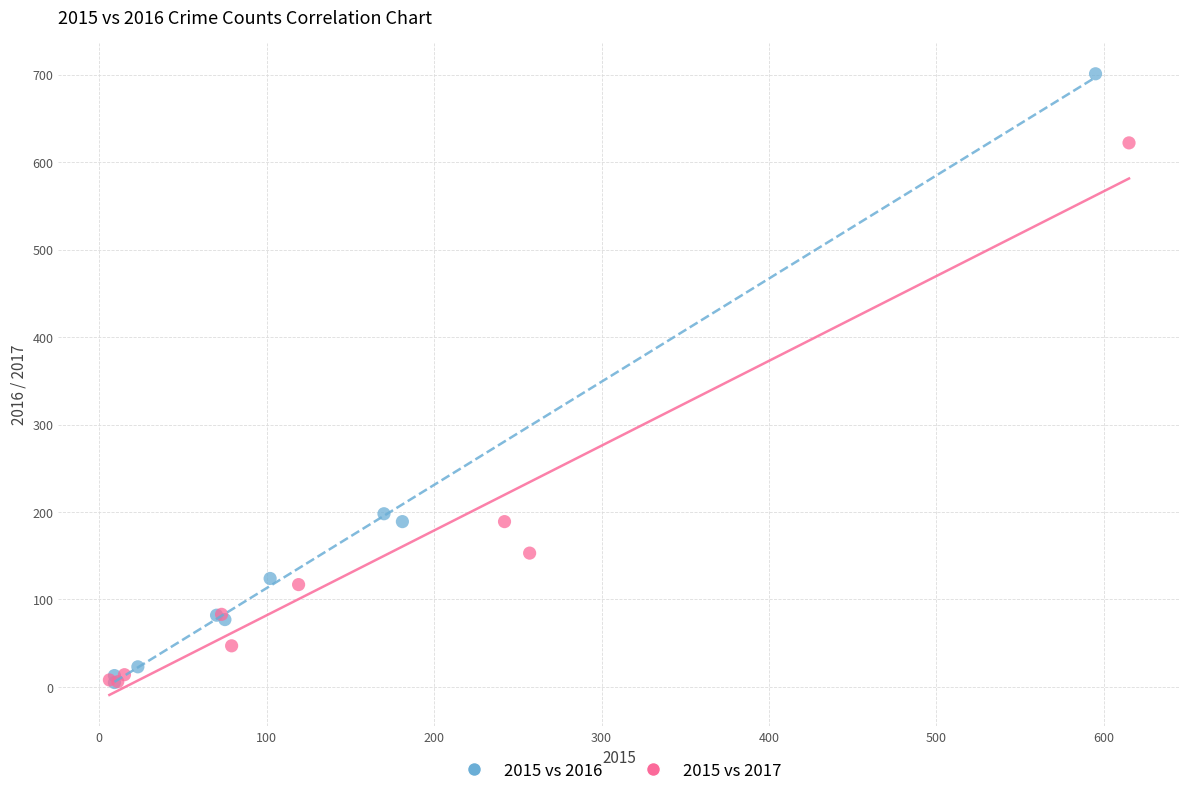

What are all the series names shown in the legend?

2015 vs 2016, 2015 vs 2017